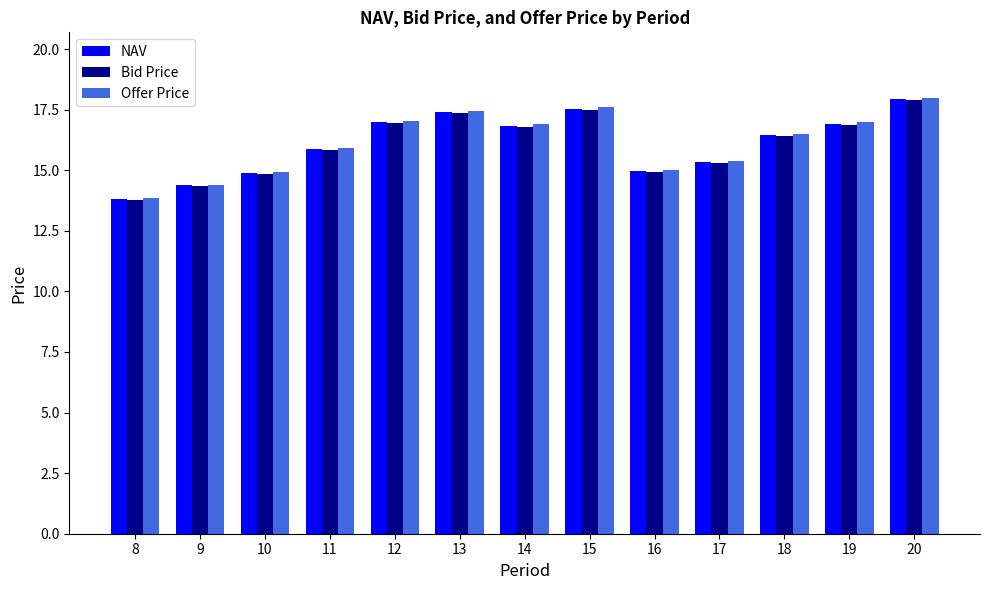

Which label corresponds to the smallest value in the chart?

8